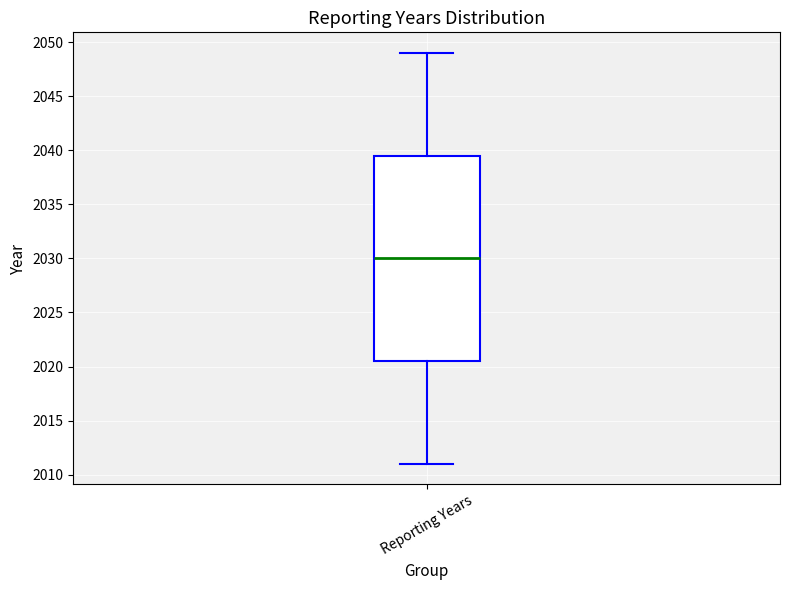

Read this box plot against the y-axis: the position of the median line, the range covered by the box, and the ends of both whiskers. The values are not printed on the chart, so give them approximately, as read against the axis.

median 2030.0, box 2020.5 to 2039.5, whiskers 2011.0 to 2049.0